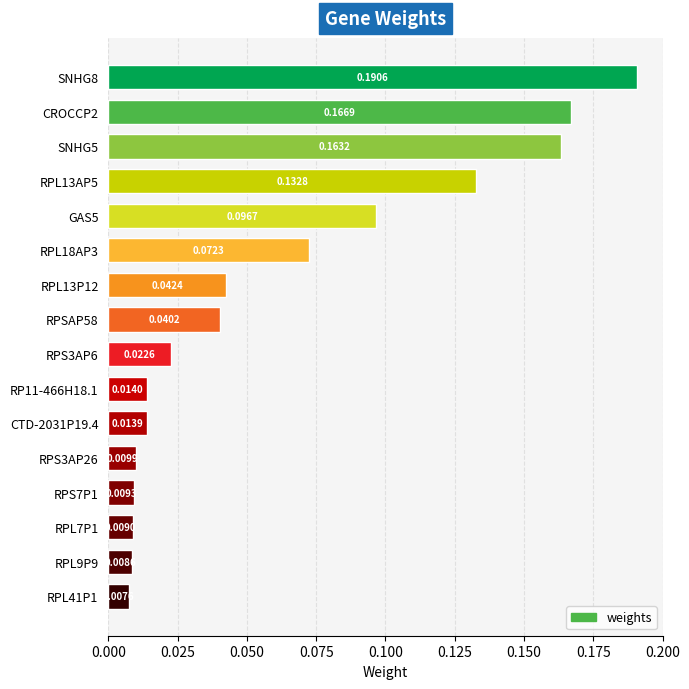

List the labels in order of value, largest first.

SNHG8, CROCCP2, SNHG5, RPL13AP5, GAS5, RPL18AP3, RPL13P12, RPSAP58, RPS3AP6, RP11-466H18.1, CTD-2031P19.4, RPS3AP26, RPS7P1, RPL7P1, RPL9P9, RPL41P1